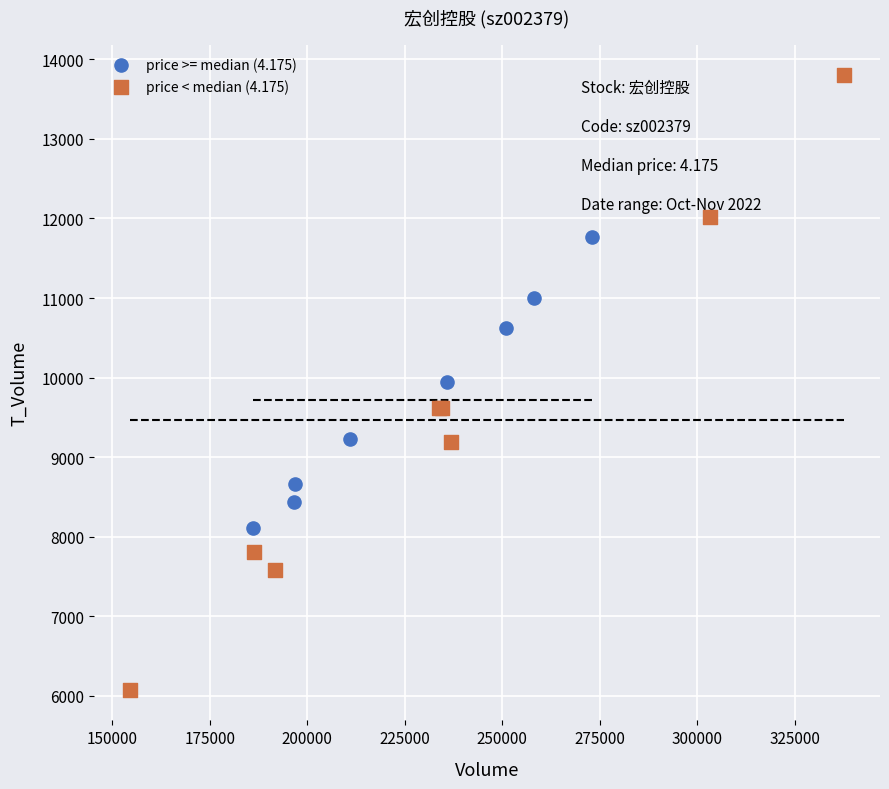

What are all the series names shown in the legend?

price >= median (4.175), price < median (4.175)